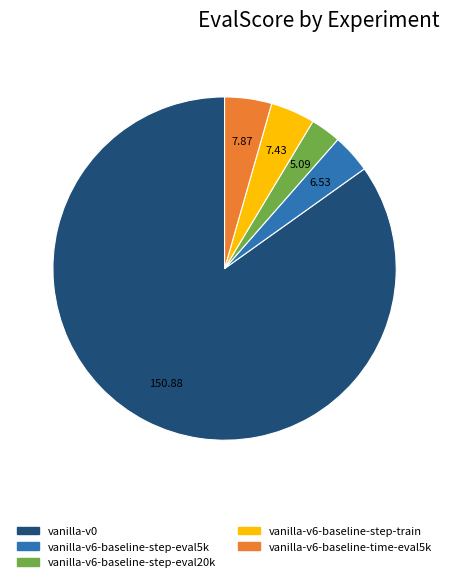

Is it true that vanilla-v6-baseline-step-eval20k is 11% of the pie?

False